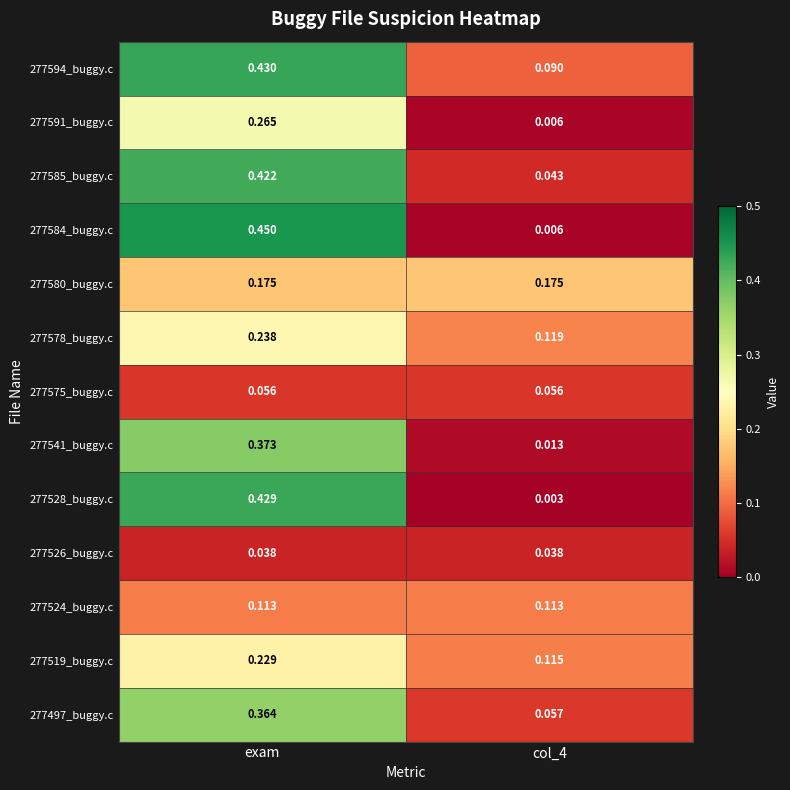

At exam, list the series in order from largest to smallest.

277584_buggy.c, 277594_buggy.c, 277528_buggy.c, 277585_buggy.c, 277541_buggy.c, 277497_buggy.c, 277591_buggy.c, 277578_buggy.c, 277519_buggy.c, 277580_buggy.c, 277524_buggy.c, 277575_buggy.c, 277526_buggy.c